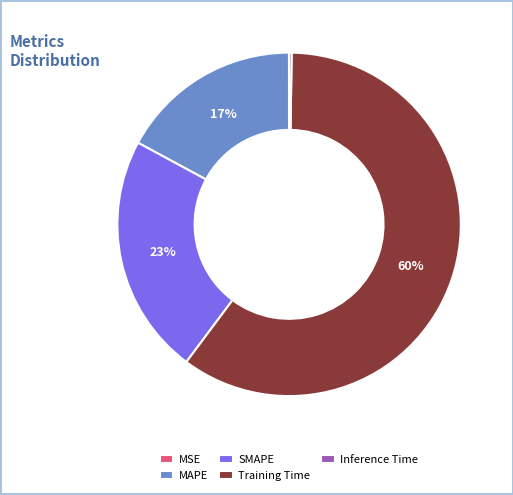

To the nearest percent, what is the difference between the Training Time and MAPE slice percentages?

43%